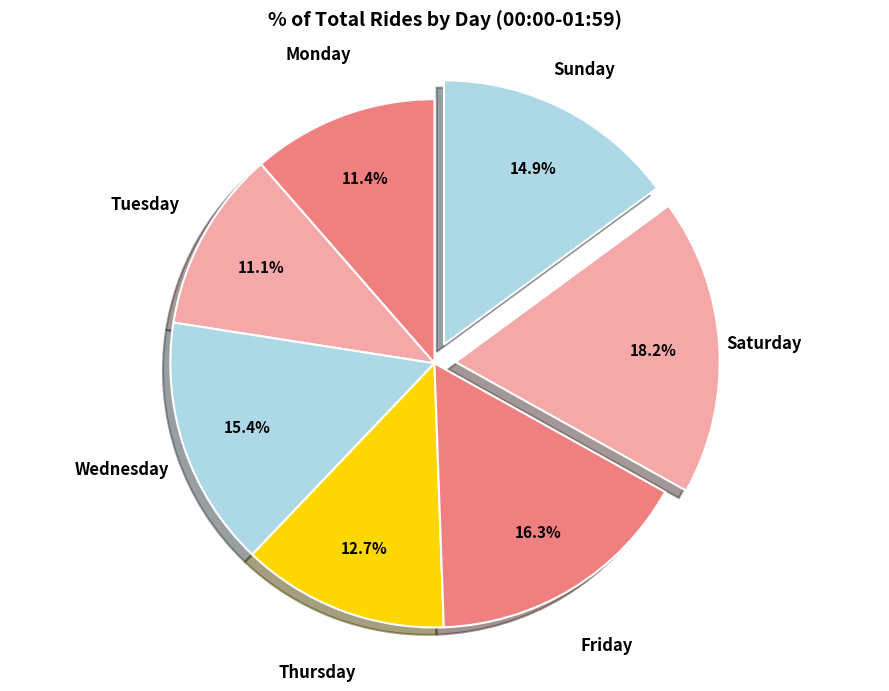

How much of the chart is everything except Saturday?

81.8%